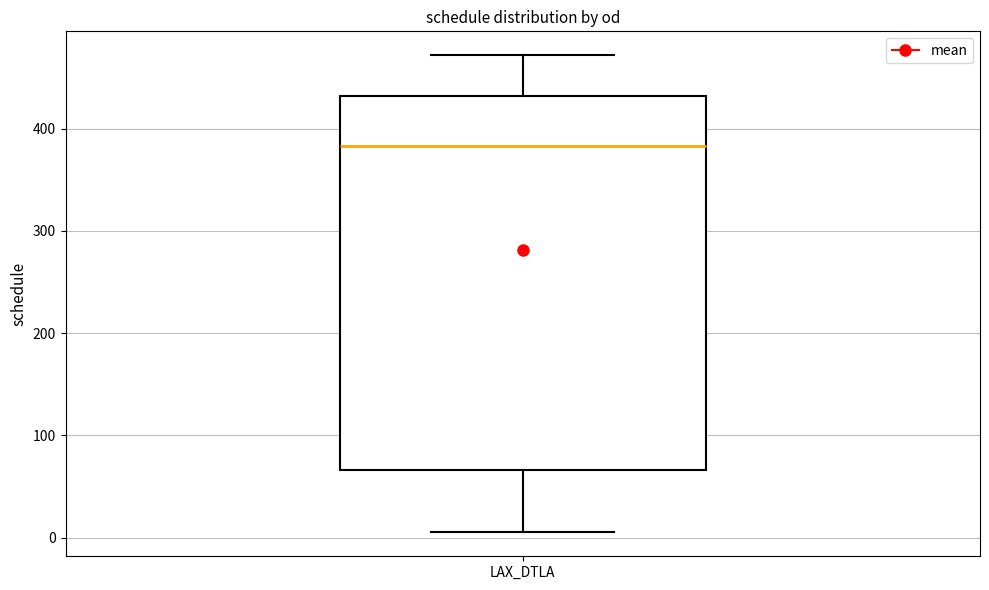

Transcribe this box plot: give where the median line is, the range the box spans, and where the two whiskers end, as read against the y-axis. The values are not printed on the chart, so give them approximately, as read against the axis.

median 380, box 70 to 430, whiskers 10 to 470